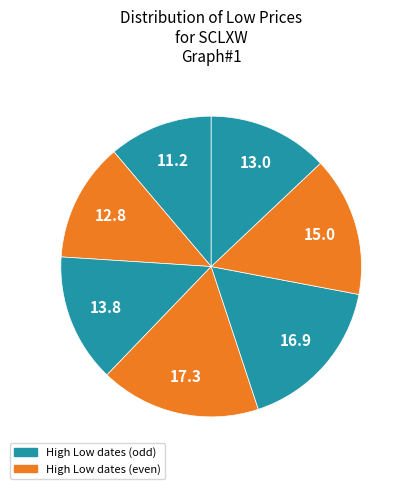

How many slices are in this pie chart?

7